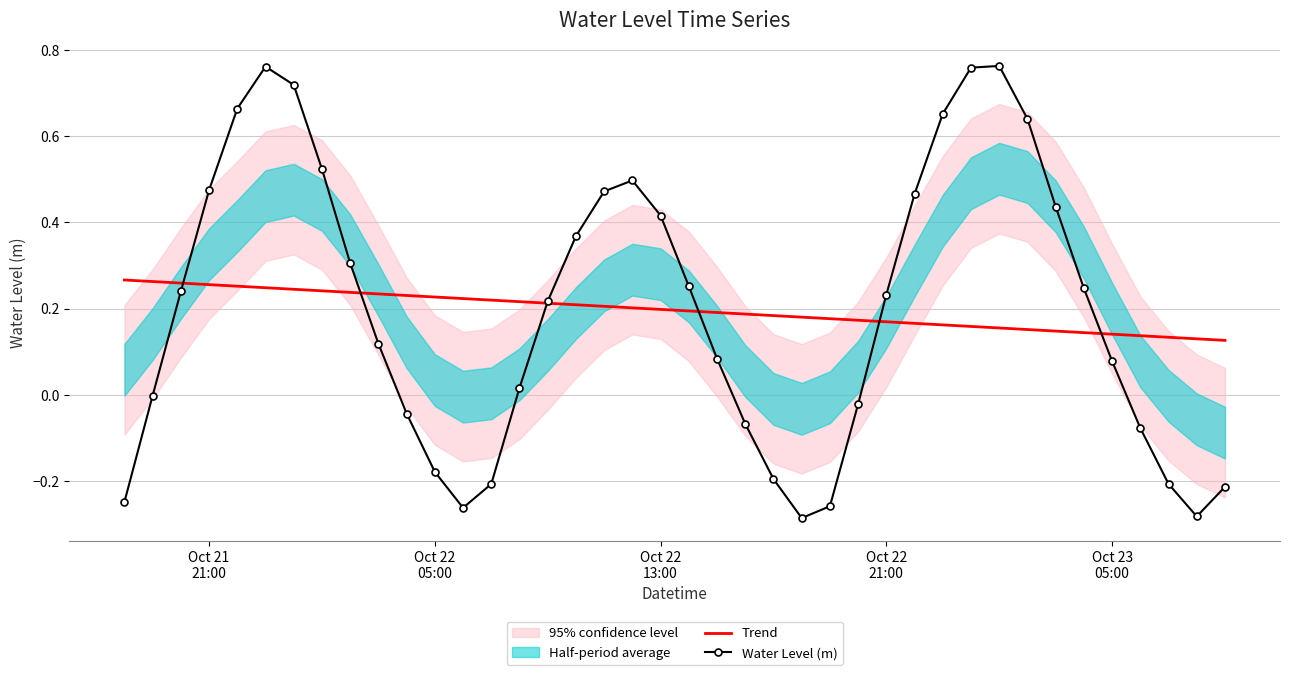

How many data points in Water Level (m) are above 0?

25